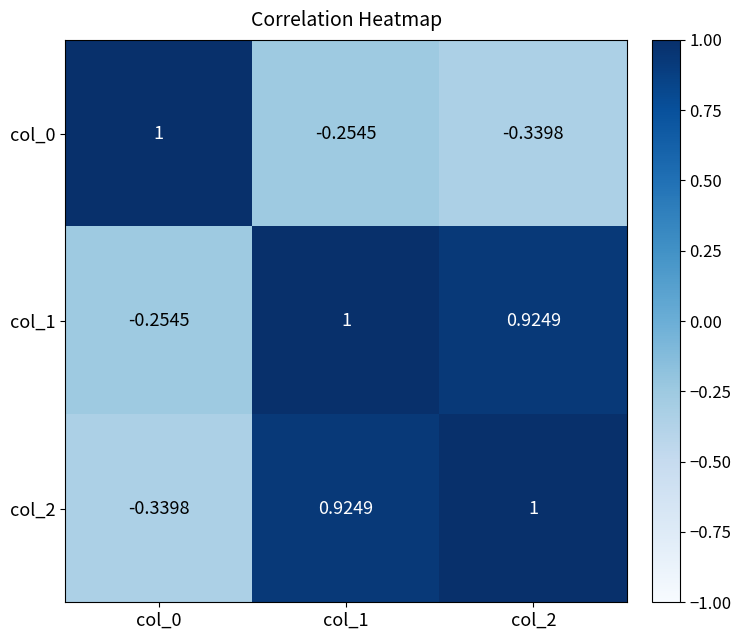

Reading right to left, extract all data points from this chart.

col_0: col_2=-0.3	col_1=-0.3	col_0=1.0
col_1: col_2=0.9	col_1=1.0	col_0=-0.3
col_2: col_2=1.0	col_1=0.9	col_0=-0.3